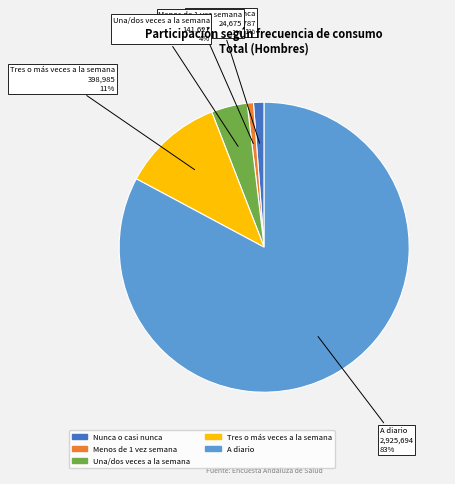

How many segments does this pie chart have?

5